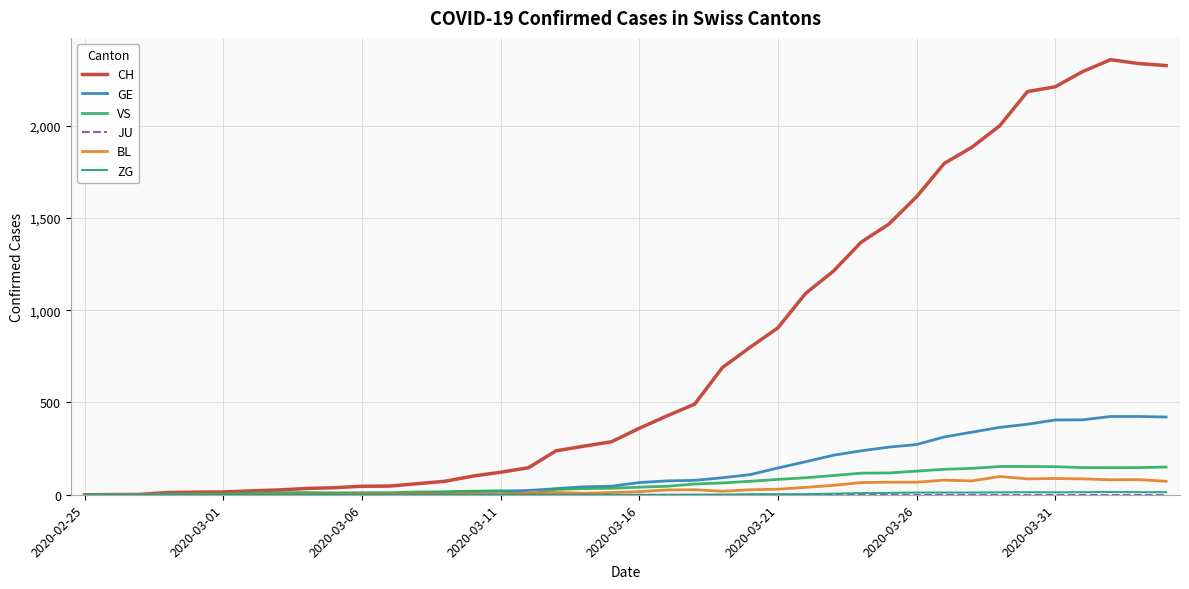

Which series has the largest range (max minus min)?

CH